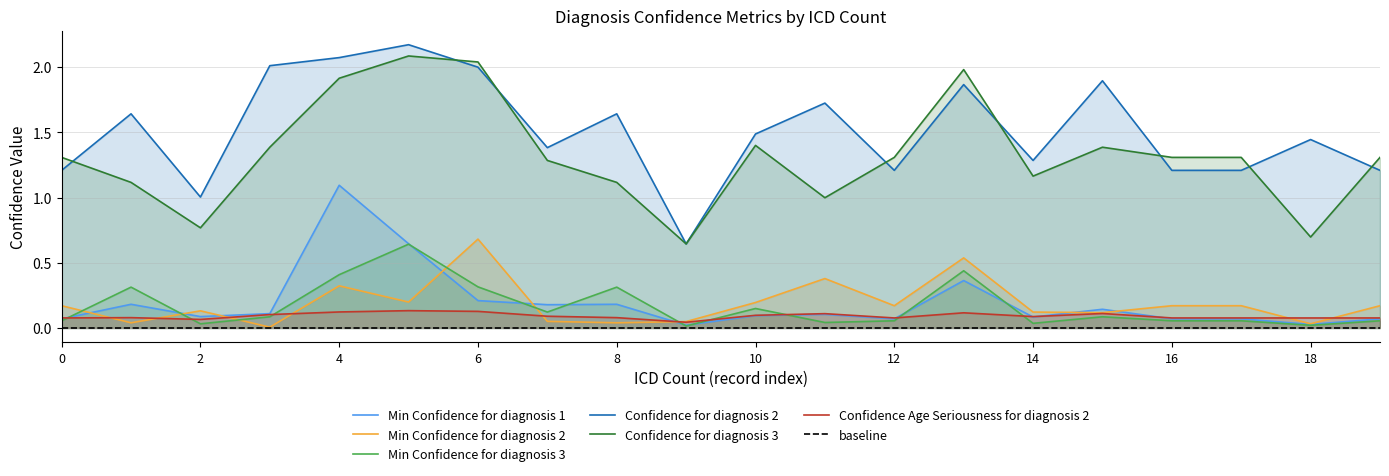

True or false: Min Confidence for diagnosis 3 and Confidence for diagnosis 2 intersect in this chart.

False